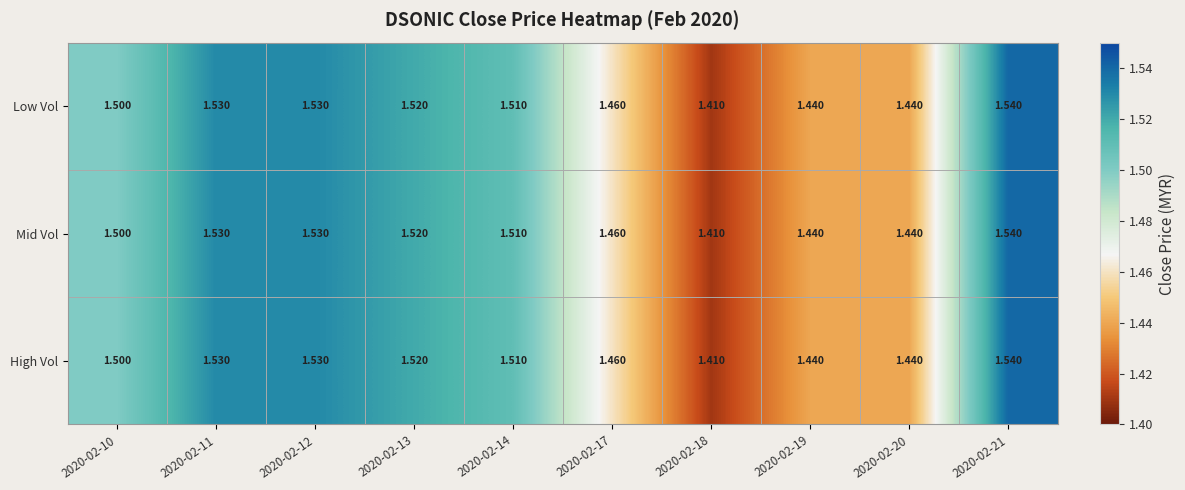

Is the value of Mid Vol at 2020-02-19 greater than the value of Low Vol at 2020-02-14?

No